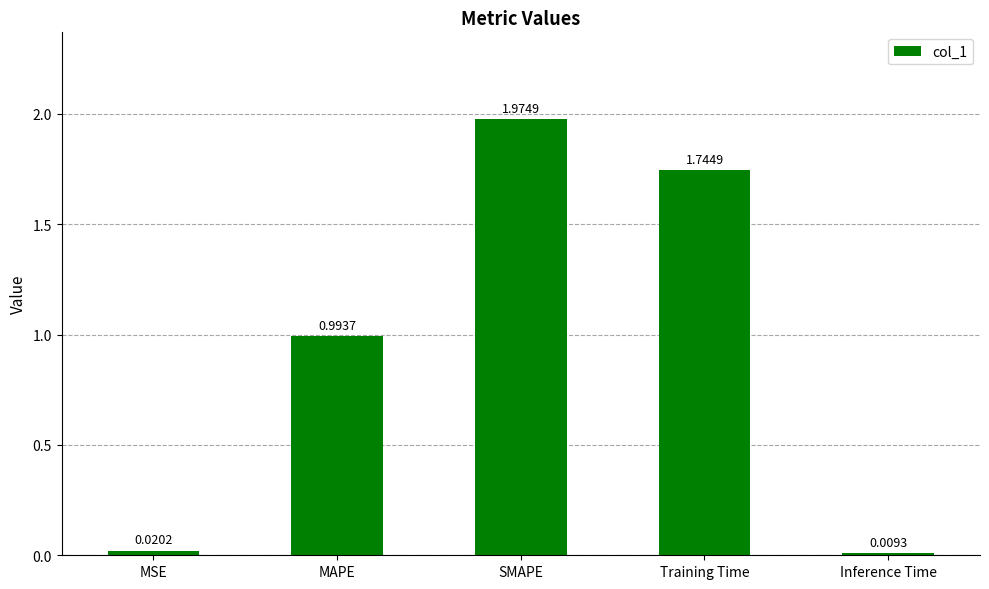

At which category does the chart reach its peak across all series?

SMAPE